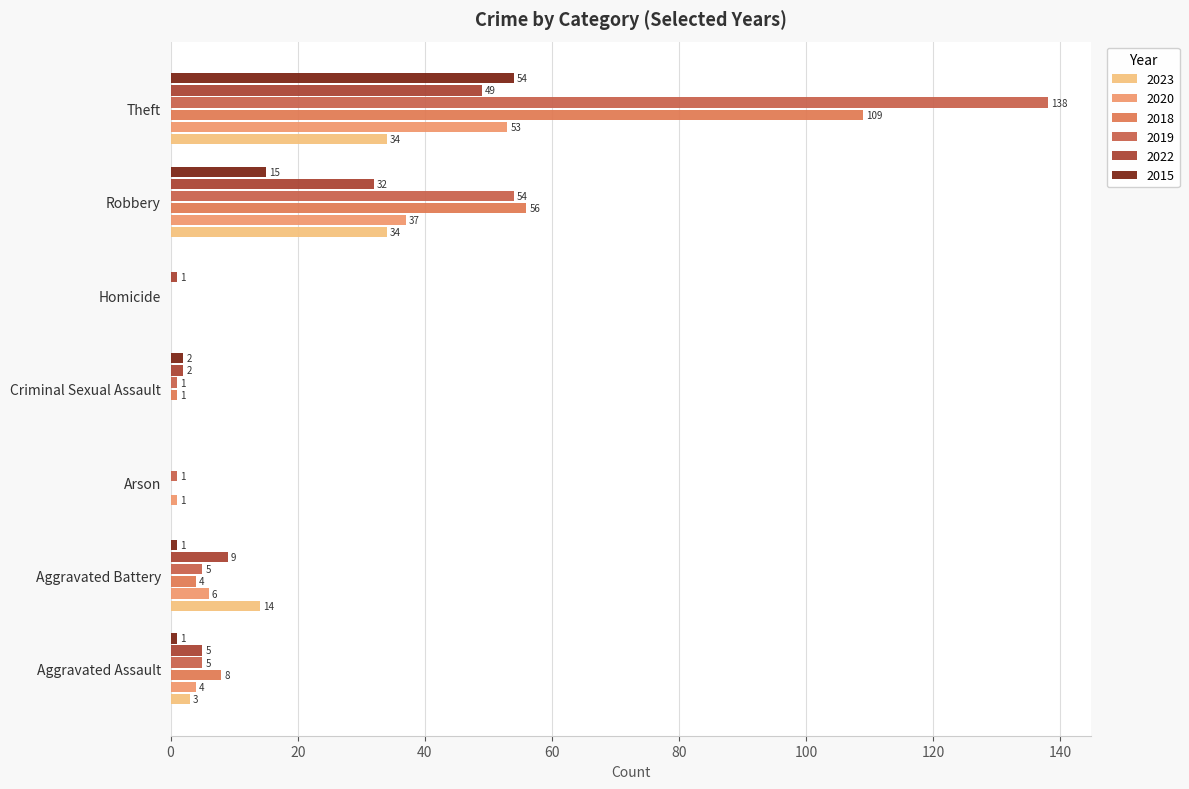

List the series in order of their peak value, lowest first.

2023, 2022, 2020, 2015, 2018, 2019